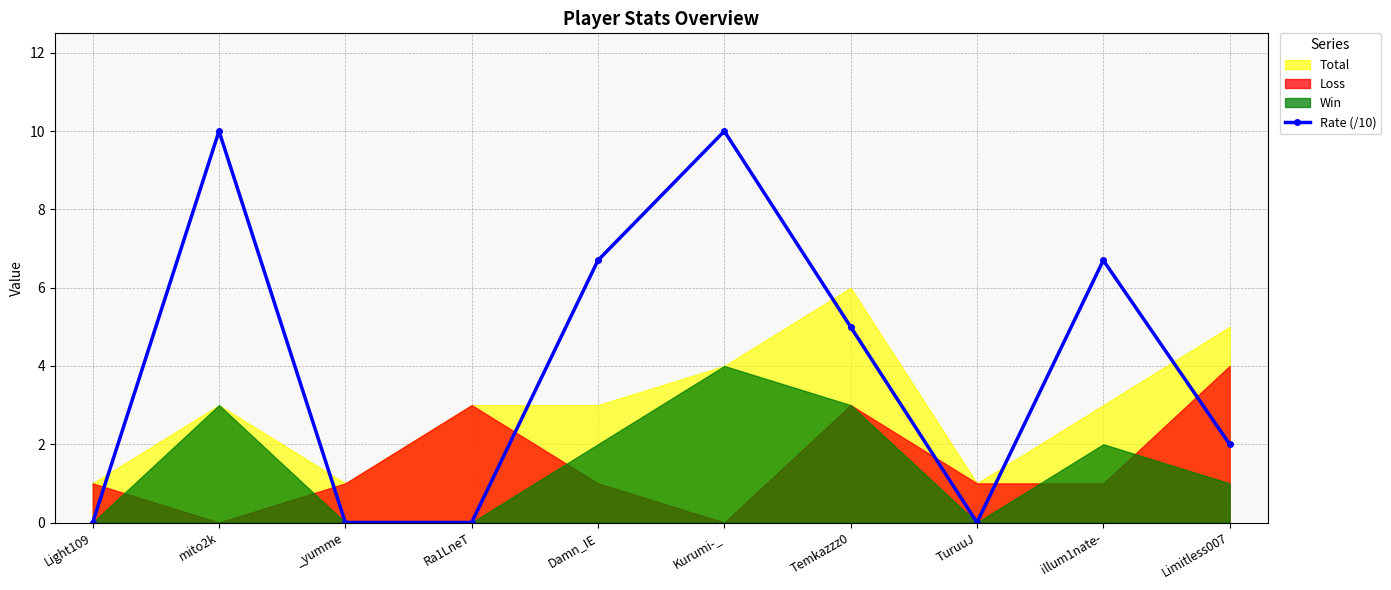

What position from the left is Limitless007?

10